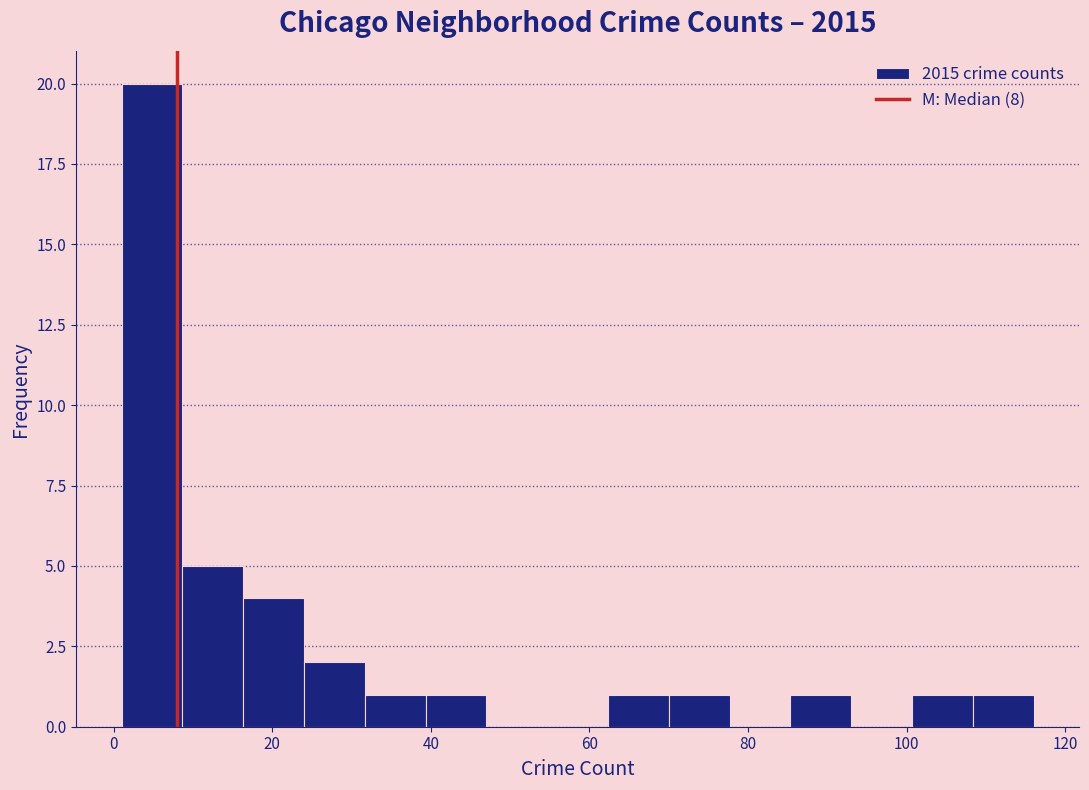

Read against the x-axis, roughly where is the centre of the tallest bar?

4